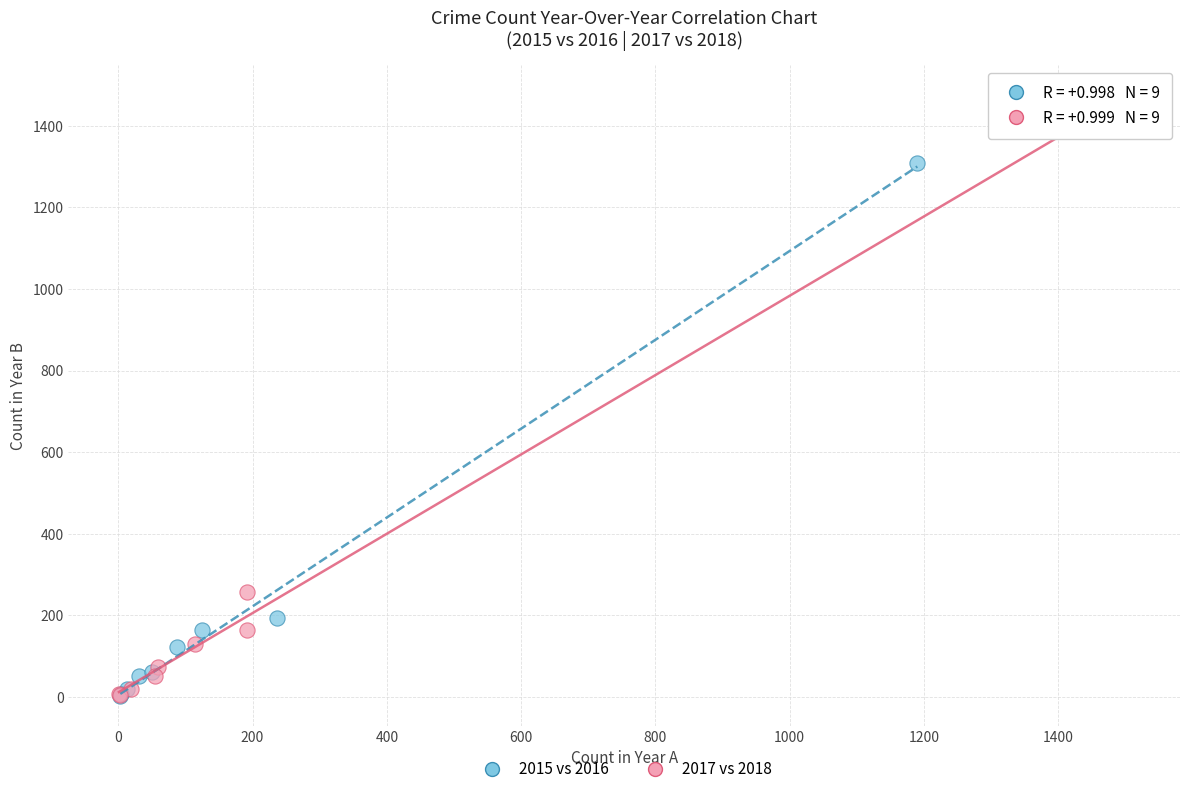

Which series has the widest spread of Y values?

2017 vs 2018